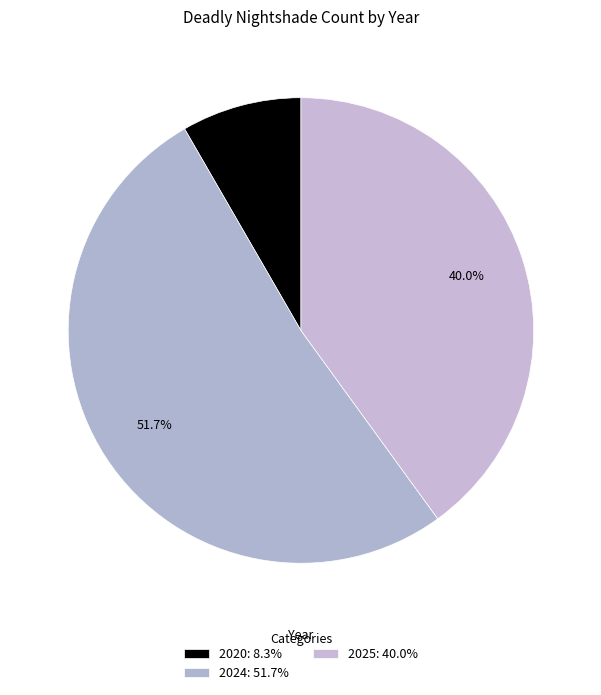

Rank the categories by value from highest to lowest.

2024, 2025, 2020